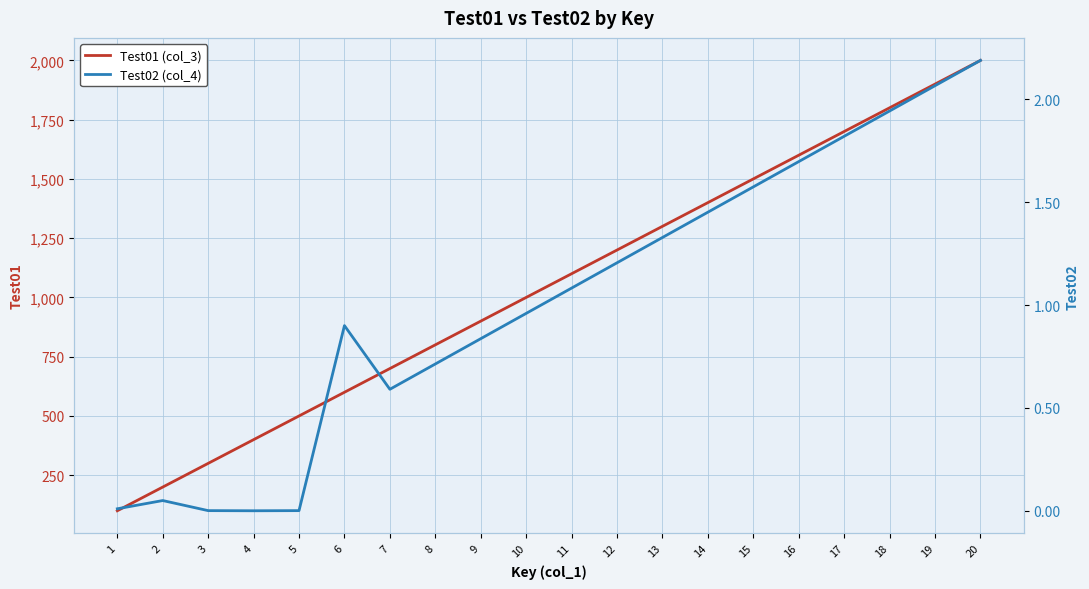

The Test01 (col_3) series shows 345.0 at 2. True or false?

False